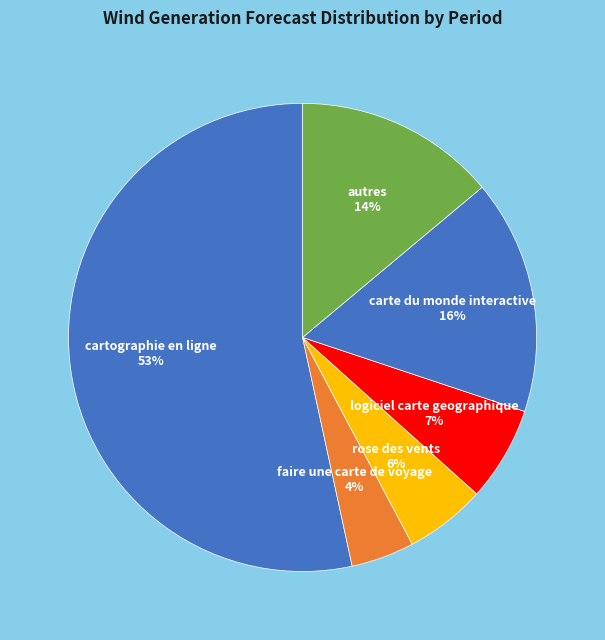

Rank the categories by value from lowest to highest.

faire une carte de voyage, rose des vents, logiciel carte geographique, autres, carte du monde interactive, cartographie en ligne